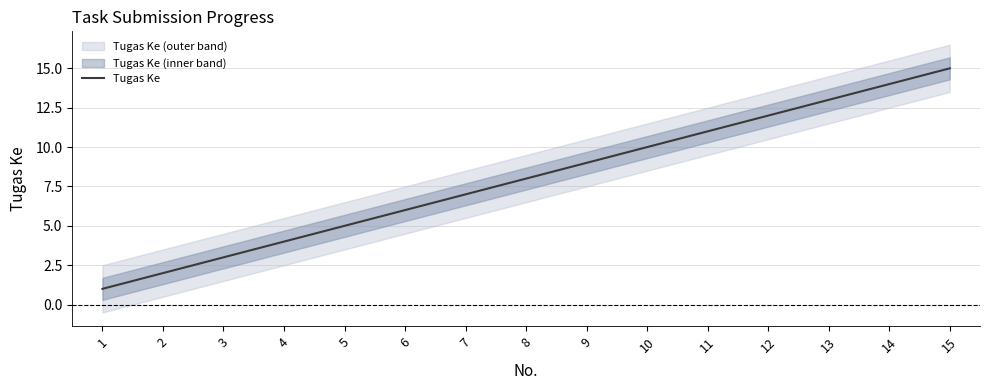

Where does the data first go above 8?

9